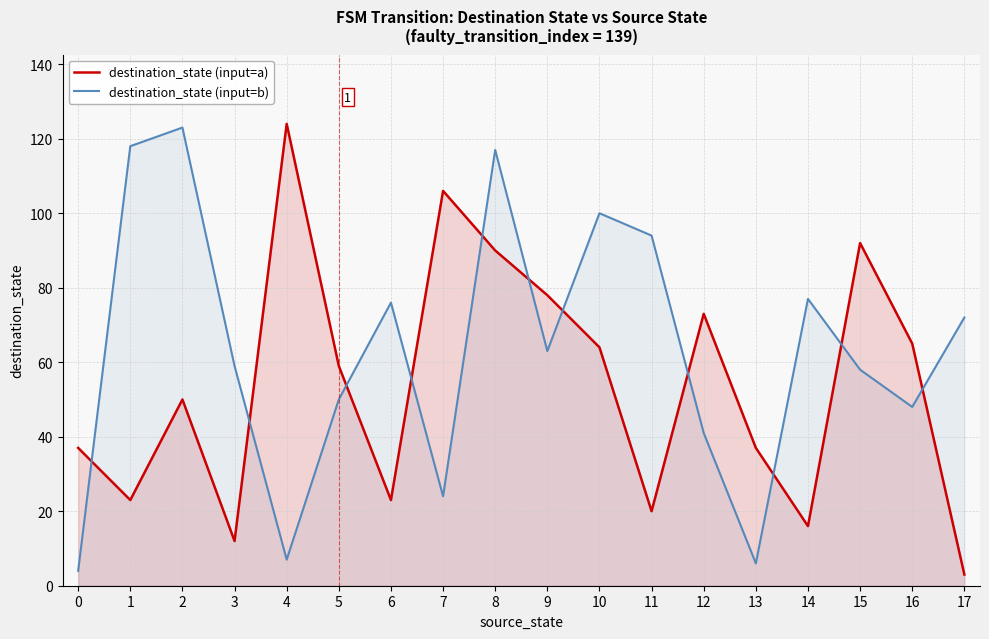

What is the sum of the destination_state (input=b) values at 14 and 0?

81